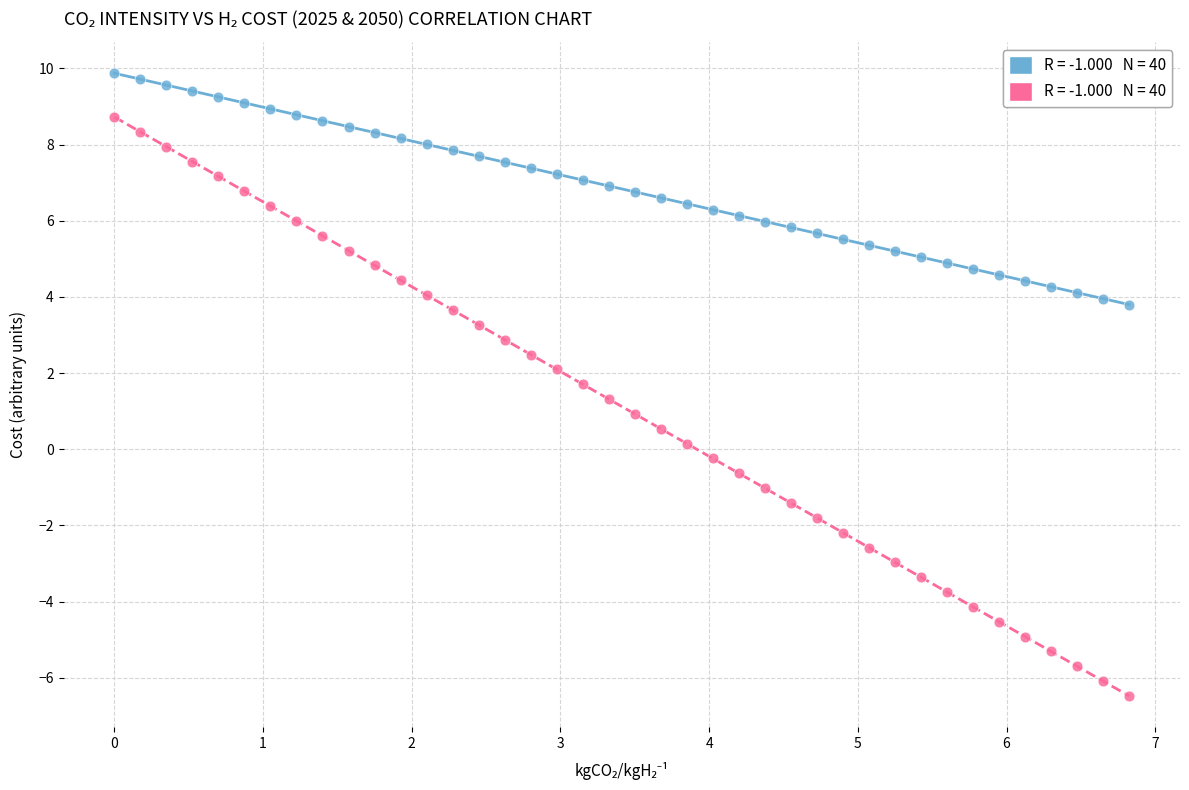

Across all data points, what is the range of Y values (max minus min)?

16.4